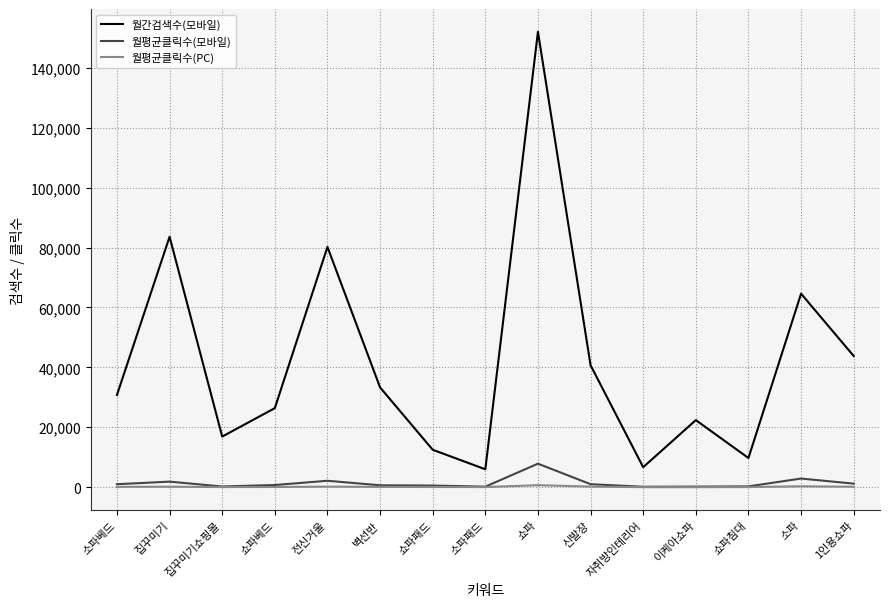

True or false: 월간검색수(모바일) has more than 2 points higher than both neighbors.

True